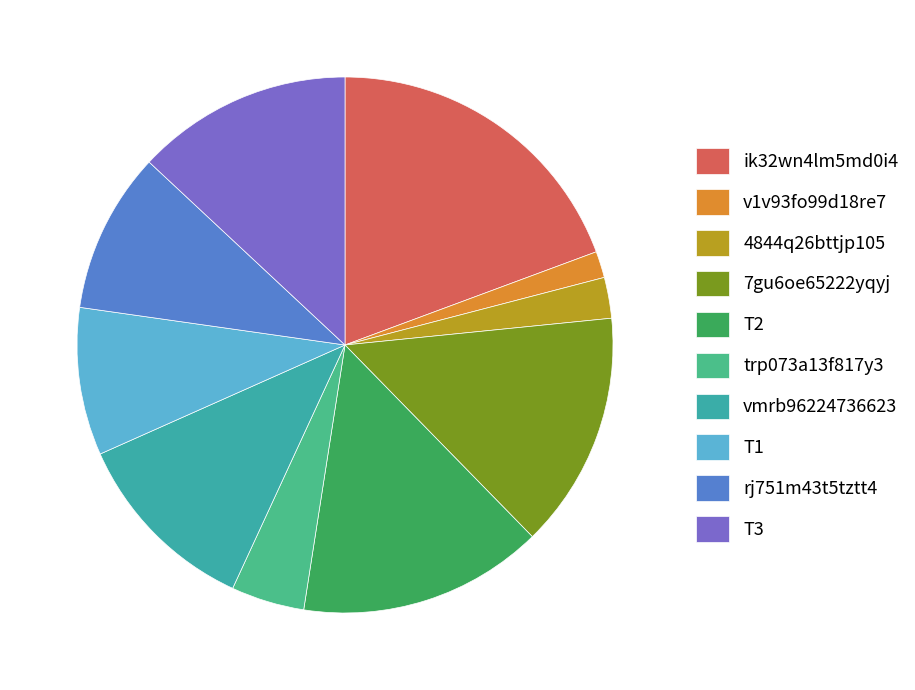

Which slice is the largest?

ik32wn4lm5md0i4